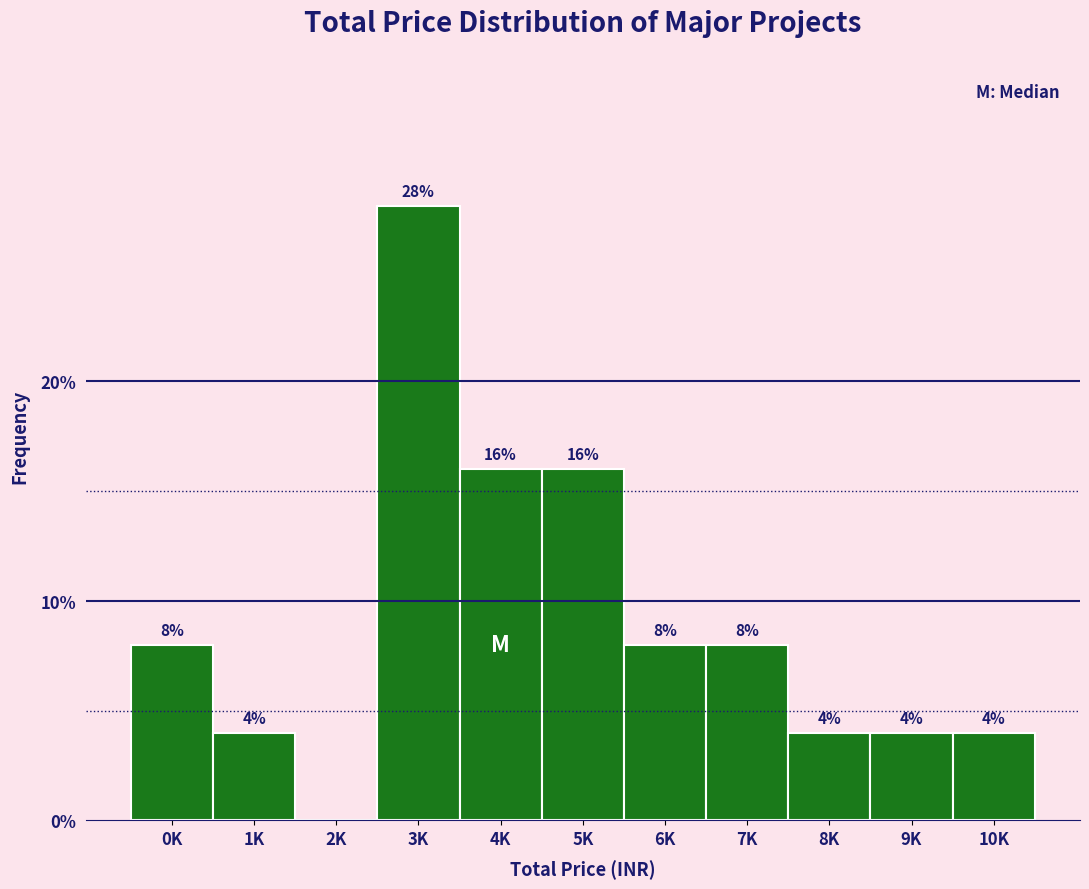

Reading right to left, extract all data points from this chart.

10K=4.0	9K=4.0	8K=4.0	7K=8.0	6K=8.0	5K=16.0	4K=16.0	3K=28.0	2K=0.0	1K=4.0	0K=8.0